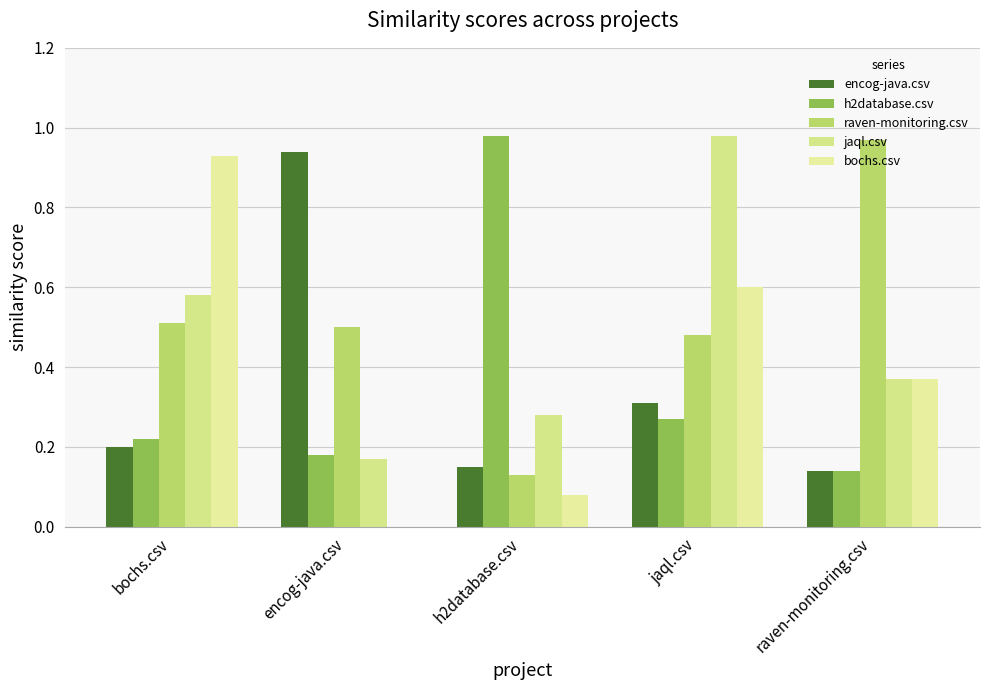

At how many categories does at least one series exceed 0?

5